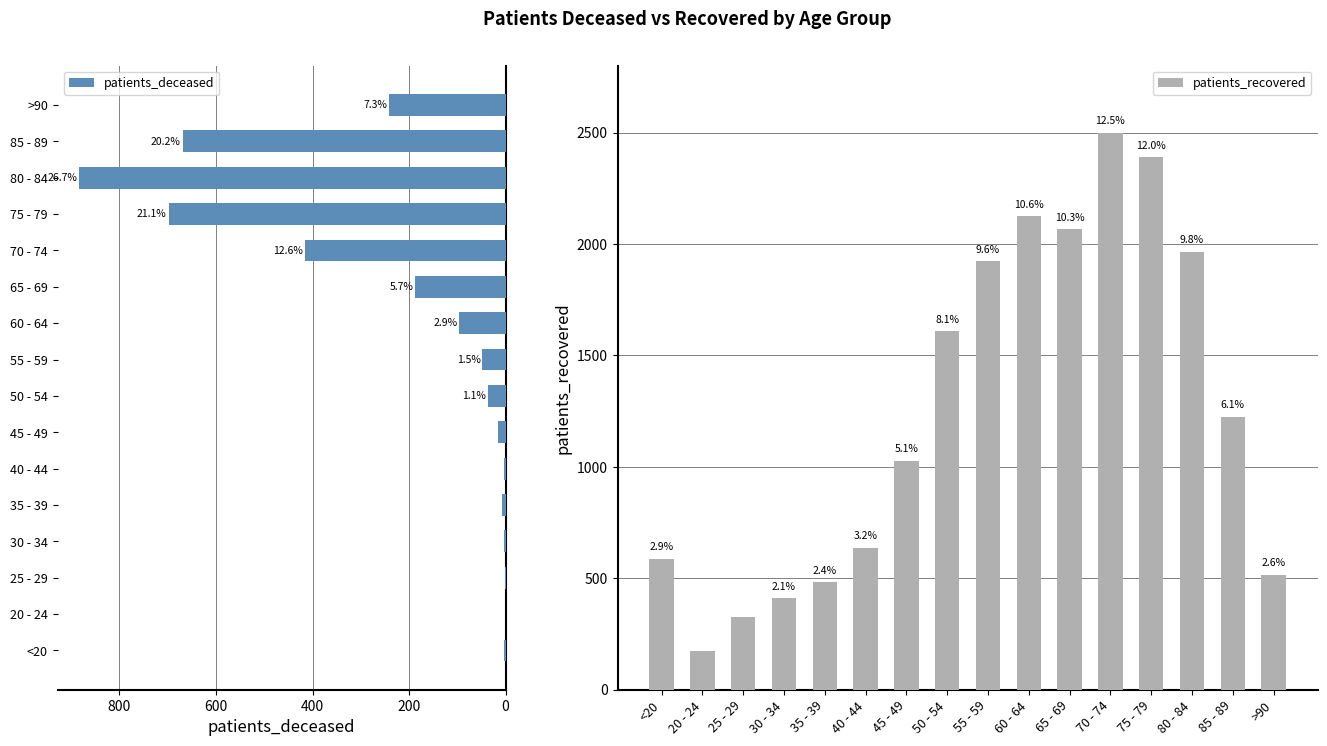

Reading right to left, what are all the values shown in this chart?

patients_recovered: 516	1225	1965	2389	2499	2066	2125	1924	1609	1028	637	483	411	327	174	587
patients_deceased: 241	669	884	698	415	187	96	48	36	15	3	7	3	1	0	3